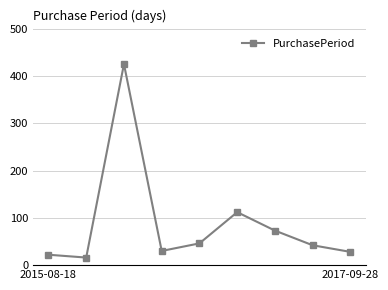

What is the value of the 4th point from the left?

30